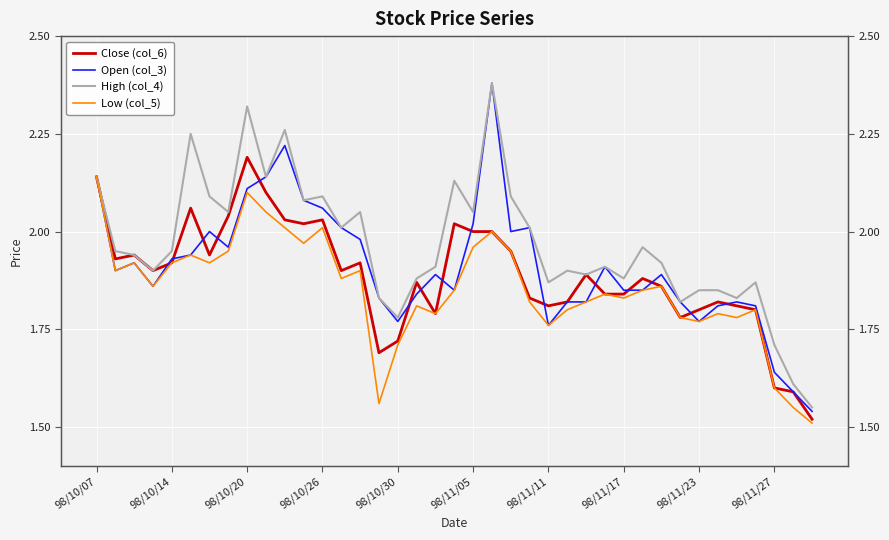

Which series has the largest total across all categories?

High (col_4)